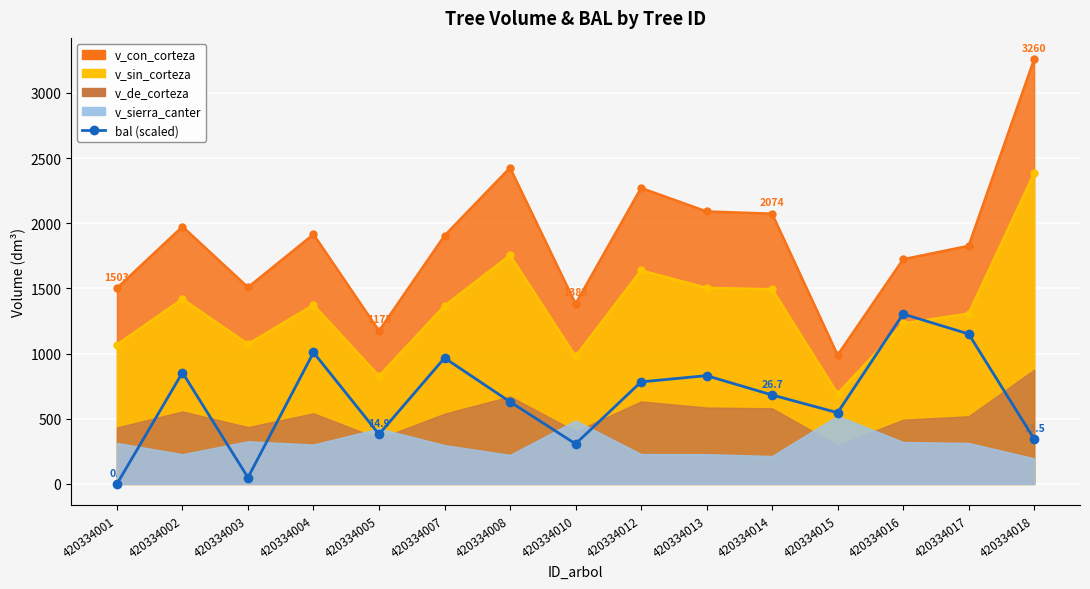

List the labels in order of value, largest first.

420334016, 420334017, 420334004, 420334007, 420334002, 420334013, 420334012, 420334014, 420334008, 420334015, 420334005, 420334018, 420334010, 420334003, 420334001